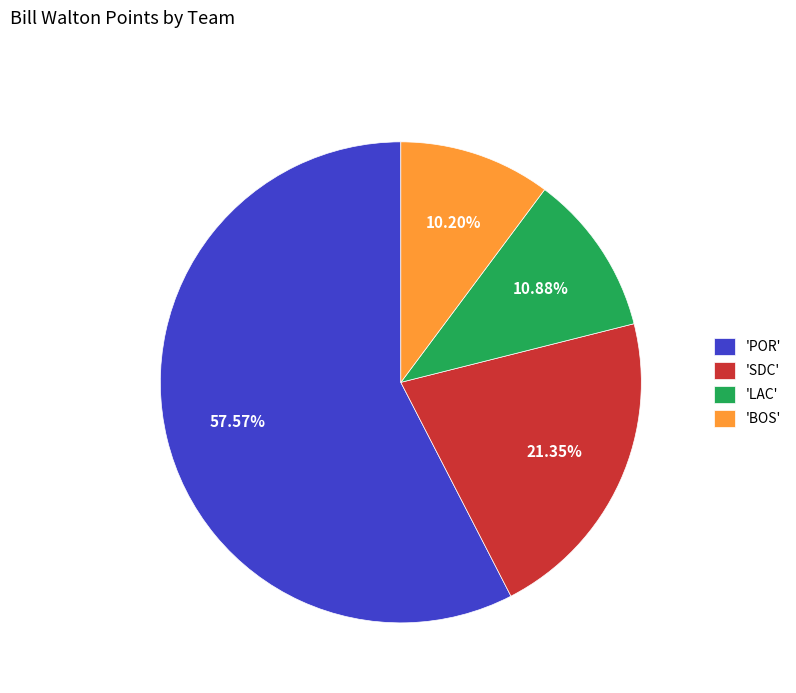

Is there a majority slice in this chart?

Yes